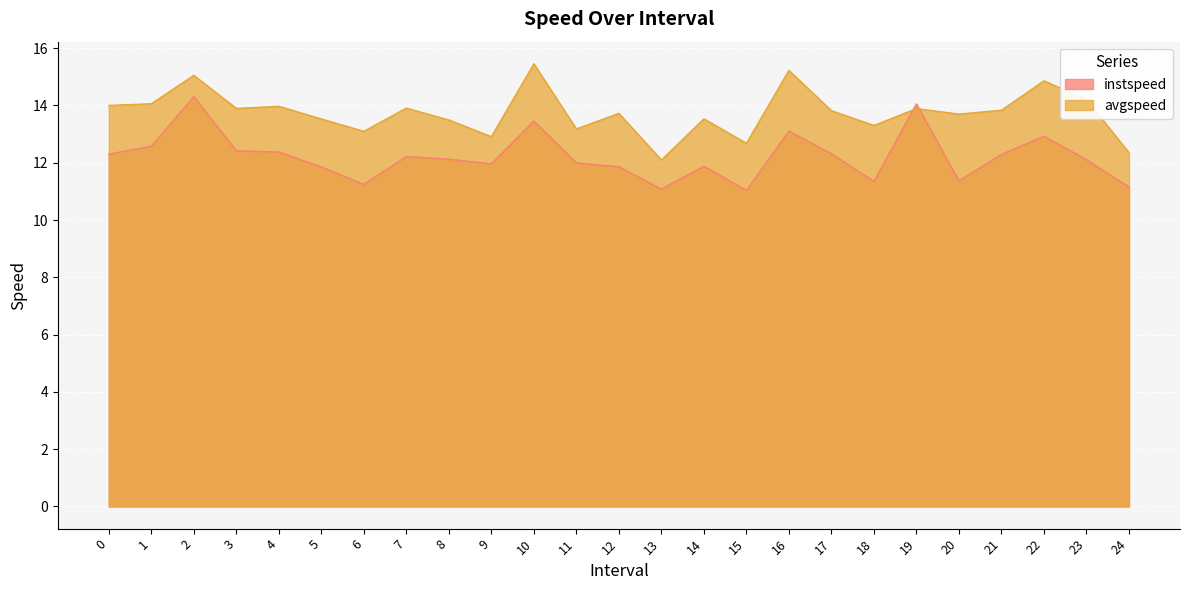

How many values in the instspeed series exceed 12?

14